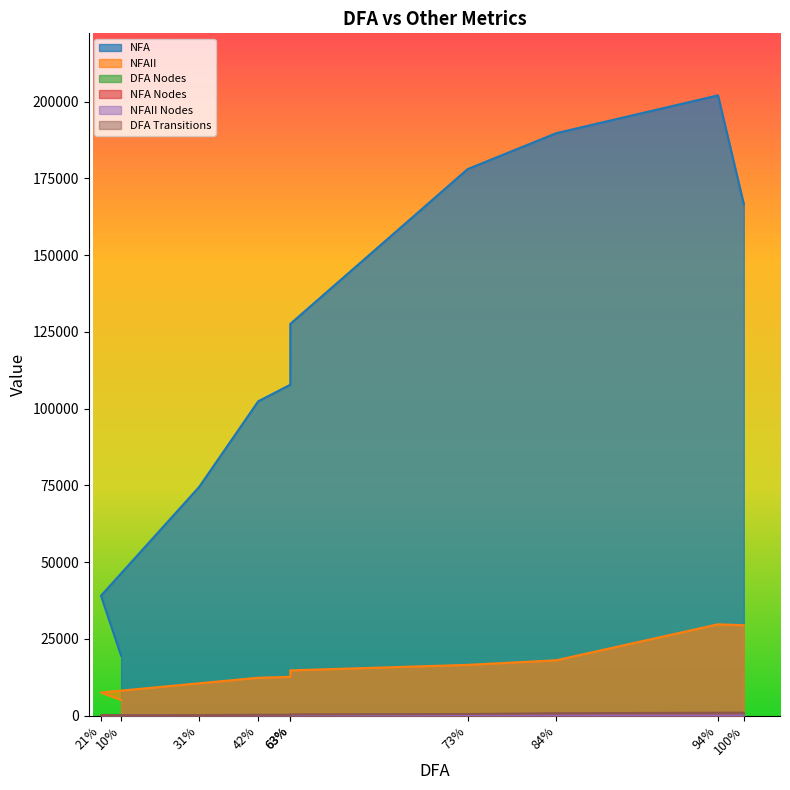

True or false: DFA Nodes has more than 2 interior local peaks.

False